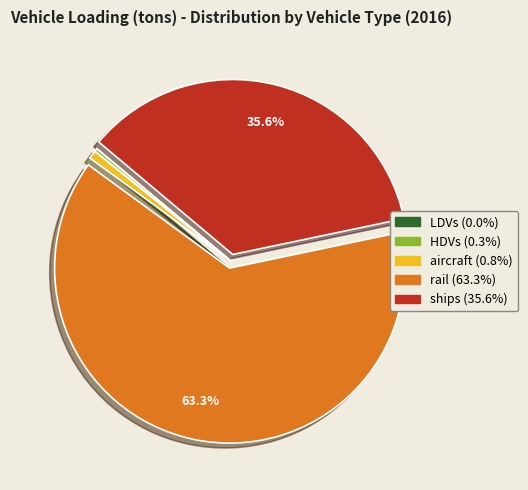

To the nearest percent, what percentage of the pie is ships?

36%